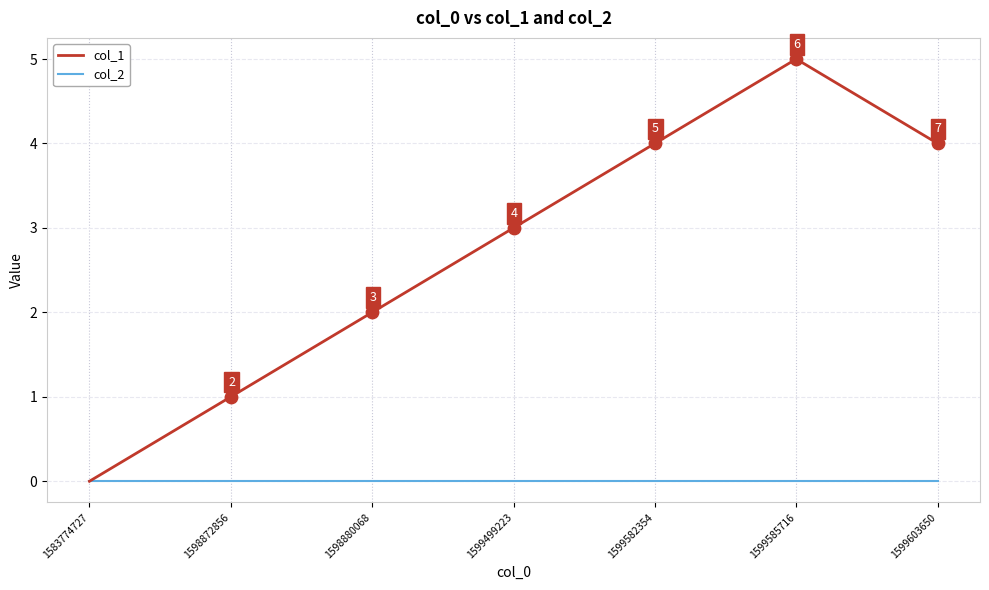

What is the total value across all series at 1599499223?

3